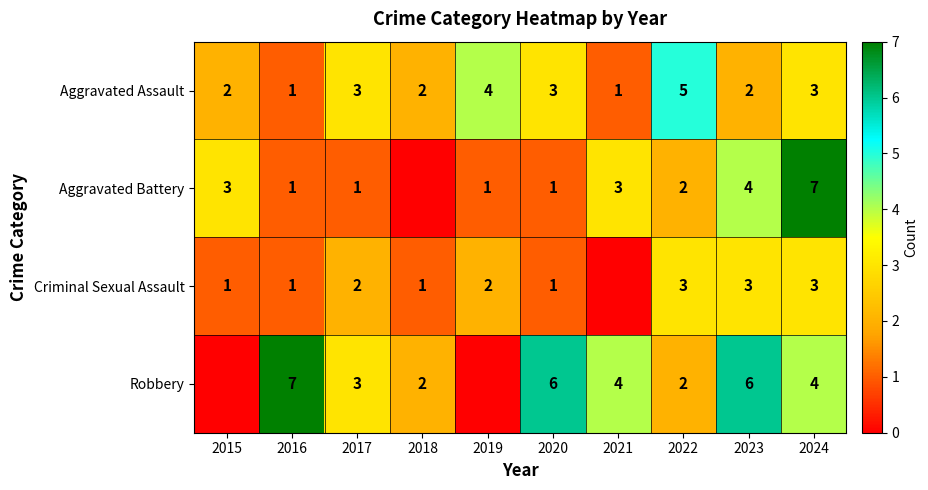

What is the total value across all series at 2015?

6